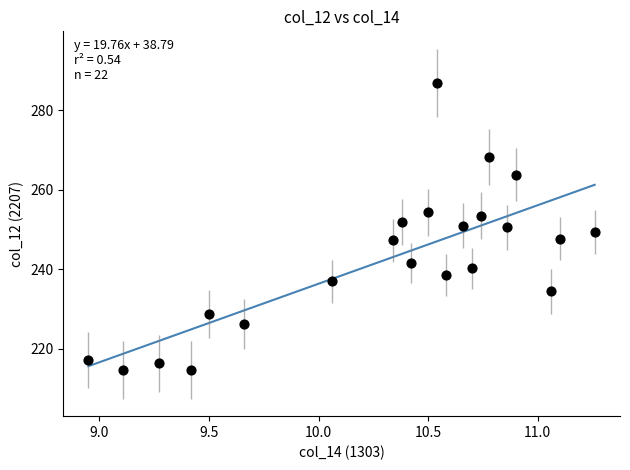

Count the number of points in this scatter plot.

22